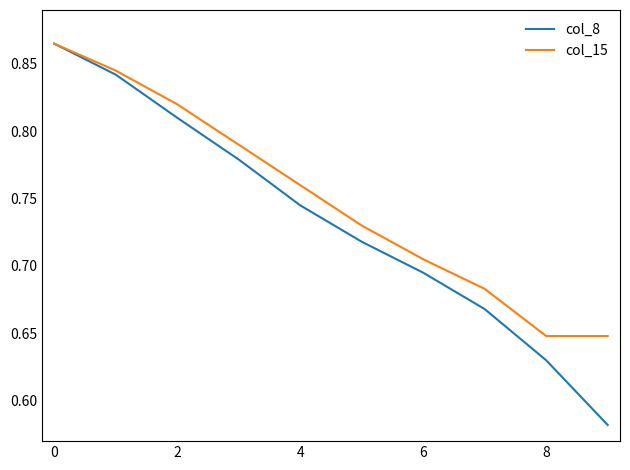

Which series has the largest total across all categories?

col_15